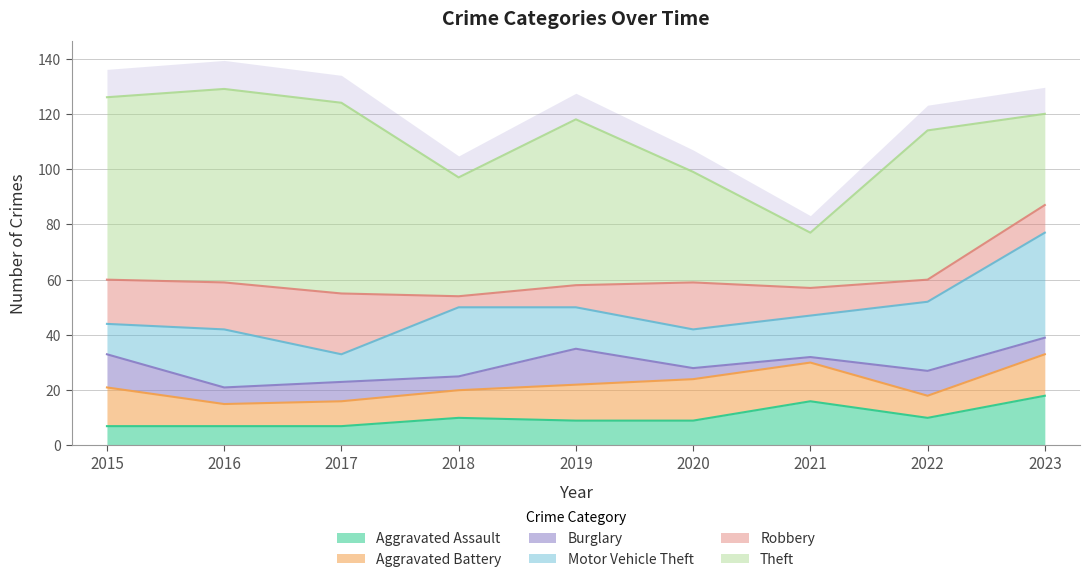

What is the highest value of the Theft series?

70